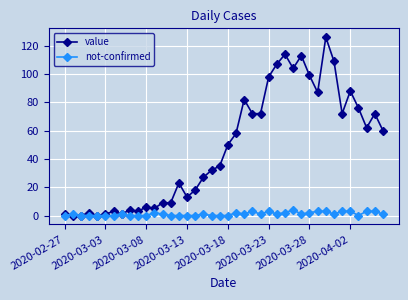

Which series has the largest range (max minus min)?

value